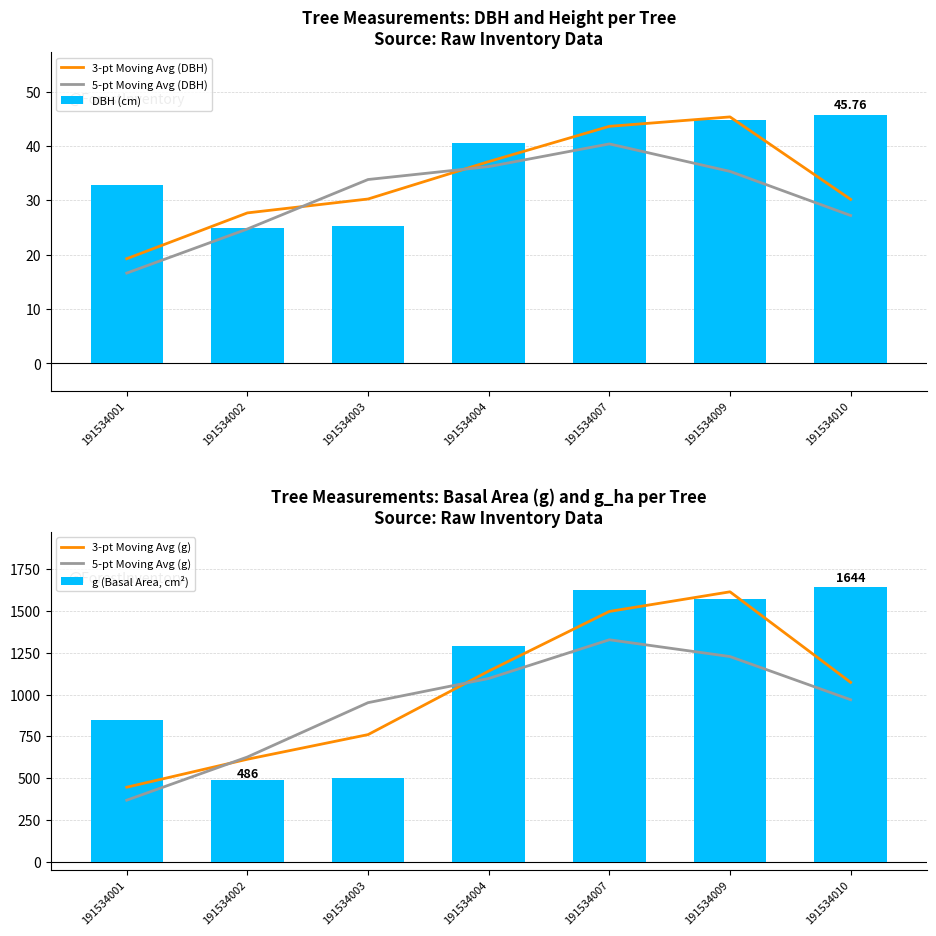

The 3-pt Moving Avg (g) series shows 1614.7 at 191534009. True or false?

True